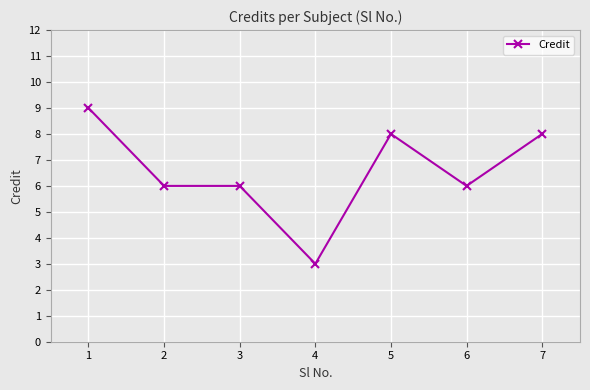

Reading left to right, transcribe all the data shown in this chart.

9	6	6	3	8	6	8